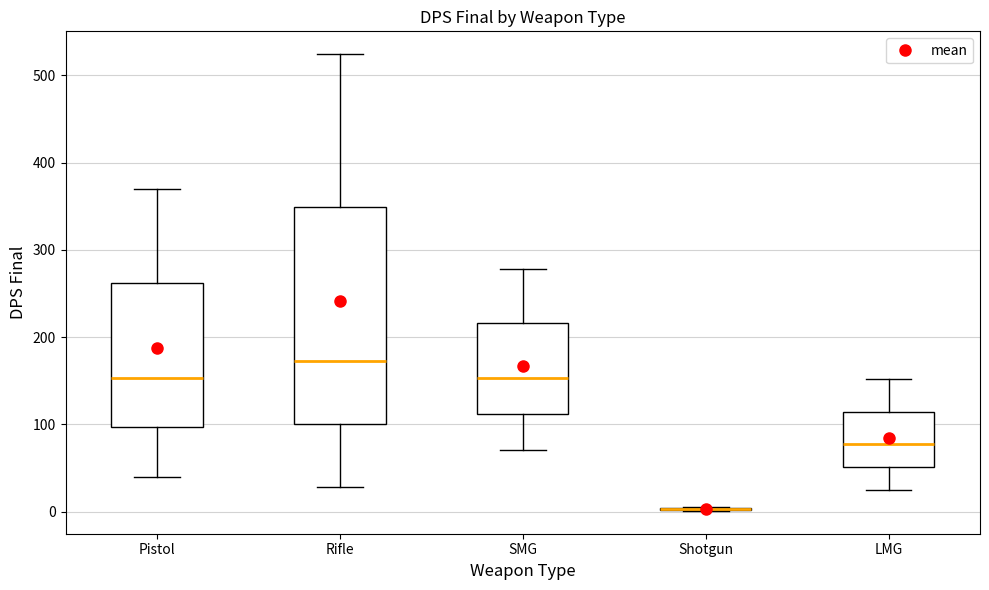

Reading left to right, transcribe this box plot: for each box, give where its median line is, the range the box spans, and where its two whiskers end, as read against the y-axis. The values are not printed on the chart, so give them approximately, as read against the axis.

Pistol: median 150, box 100 to 260, whiskers 40 to 370
Rifle: median 170, box 100 to 350, whiskers 30 to 520
SMG: median 150, box 110 to 220, whiskers 70 to 280
Shotgun: box collapsed to a line at 0, whiskers 0 to 10
LMG: median 80, box 50 to 110, whiskers 30 to 150